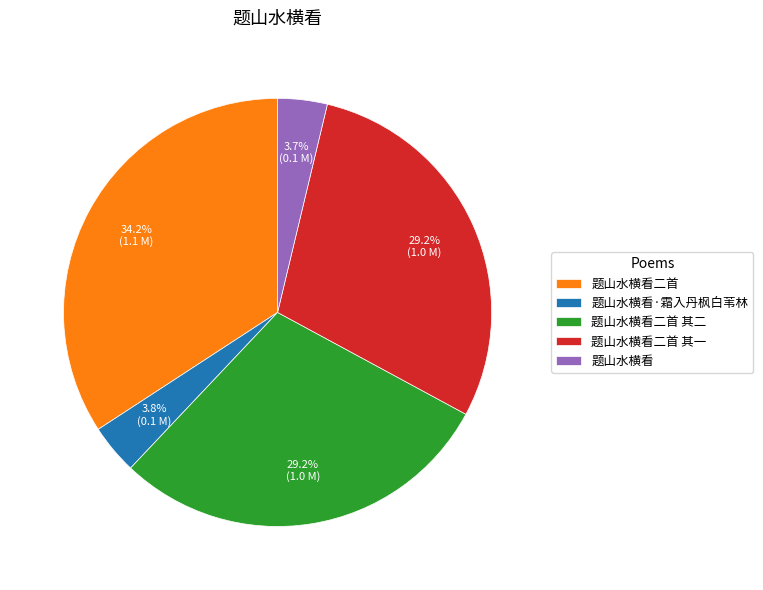

What is the ratio of the value at 题山水横看·霜入丹枫白苇林 to the value at 题山水横看?

1.0